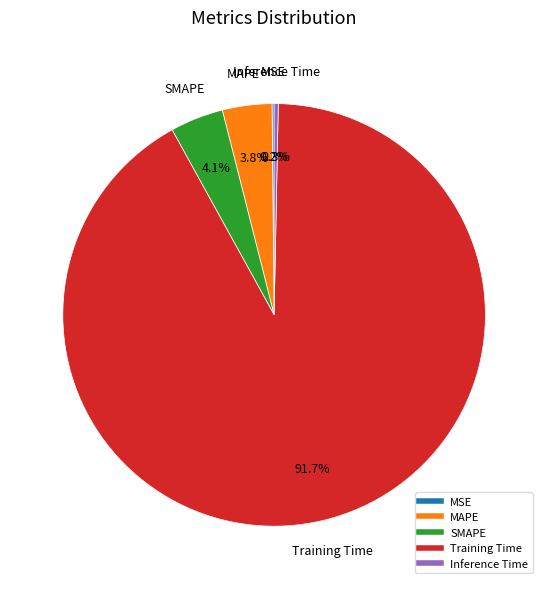

What percentage is the Training Time slice, to the nearest percent?

92%